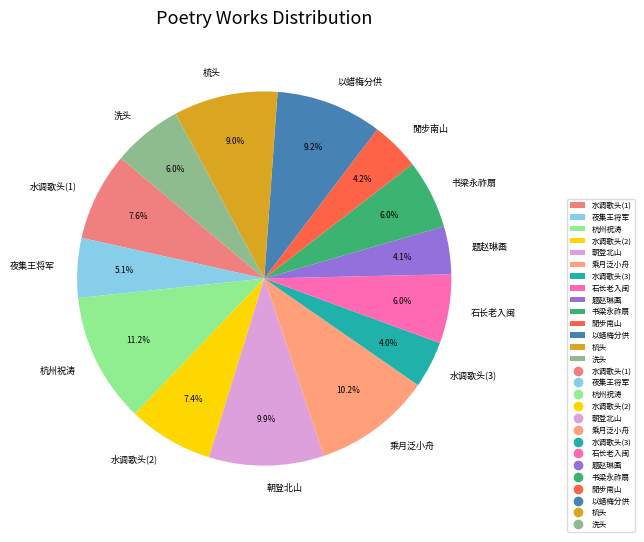

Does any single category account for the majority?

No